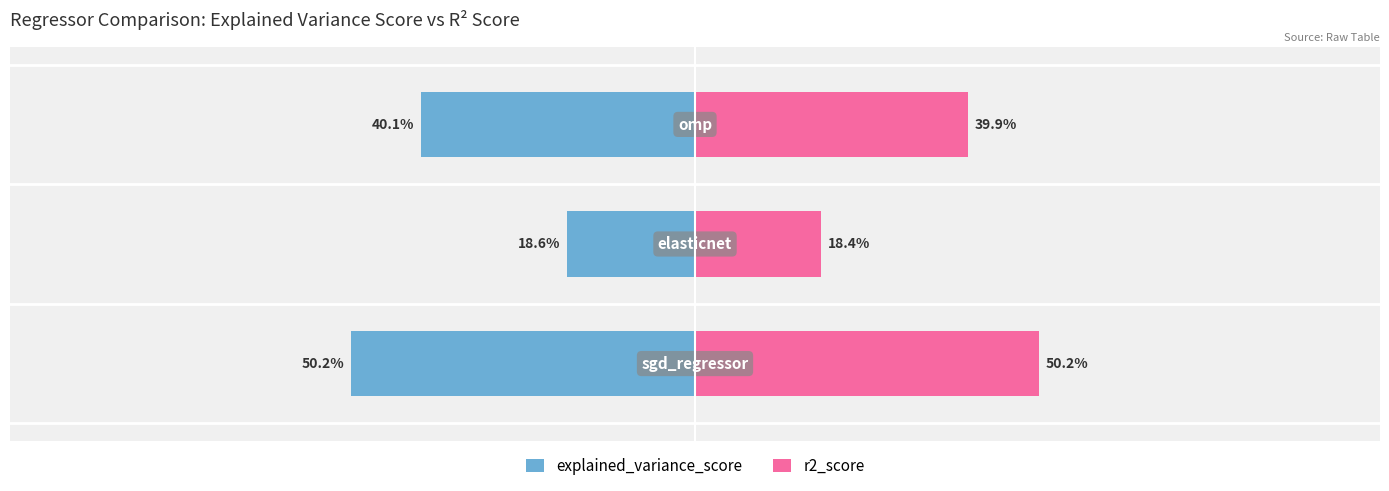

Reading right to left, what are all the values shown in this chart?

explained_variance_score: 2=-0.4	1=-0.2	0=-0.5
r2_score: 2=0.4	1=0.2	0=0.5